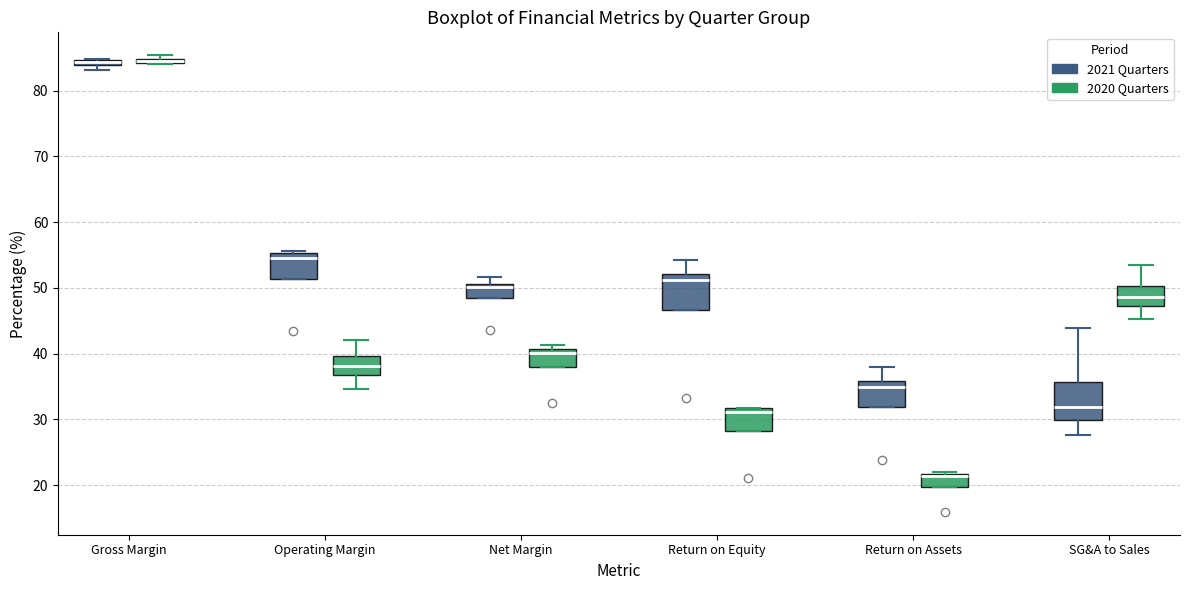

Where does the upper whisker of the box for Operating Margin (2020 Quarters) end on the y-axis? The values are not printed on the chart, so give them approximately, as read against the axis.

42